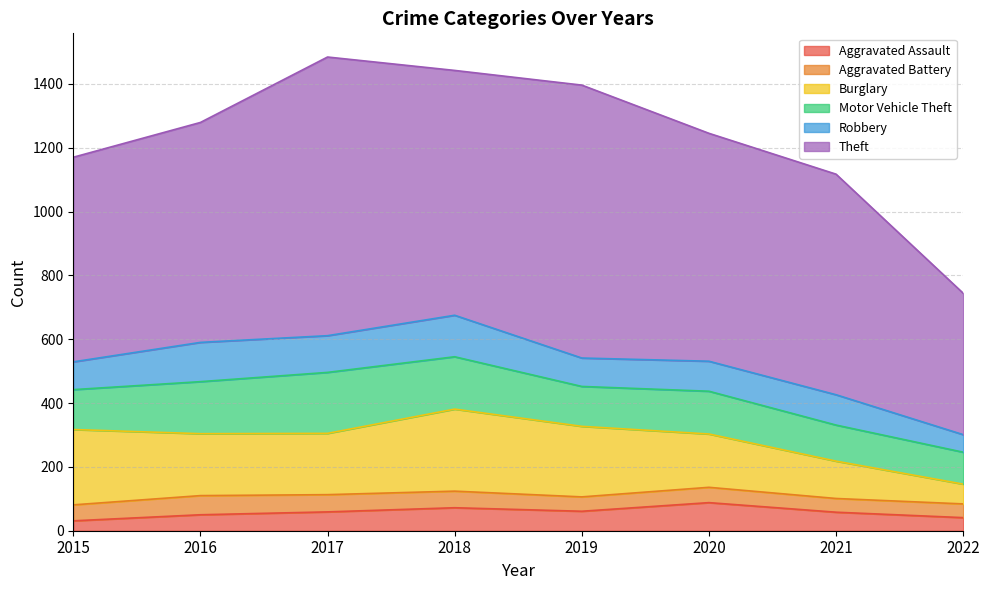

Is it true that Theft equals 443 at 2022?

True